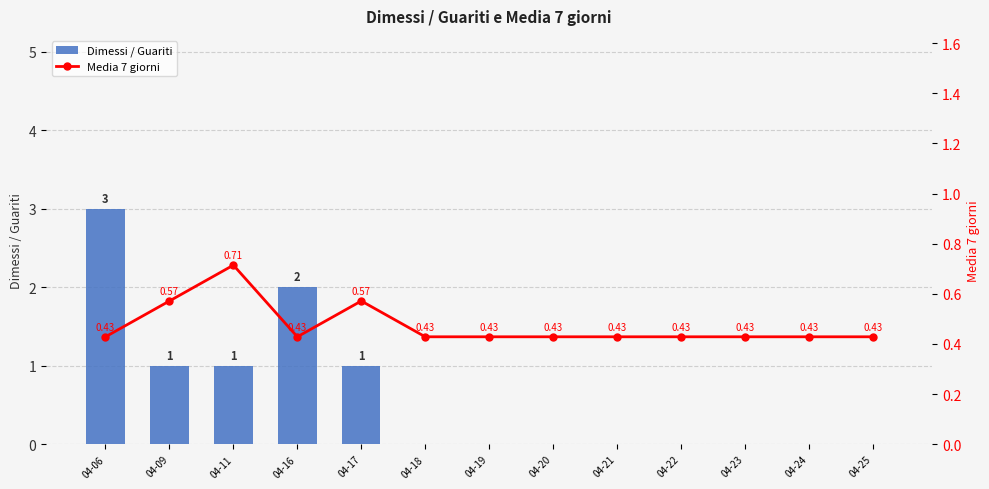

True or false: Media 7 giorni has a value of 0.6 at 04-17.

True